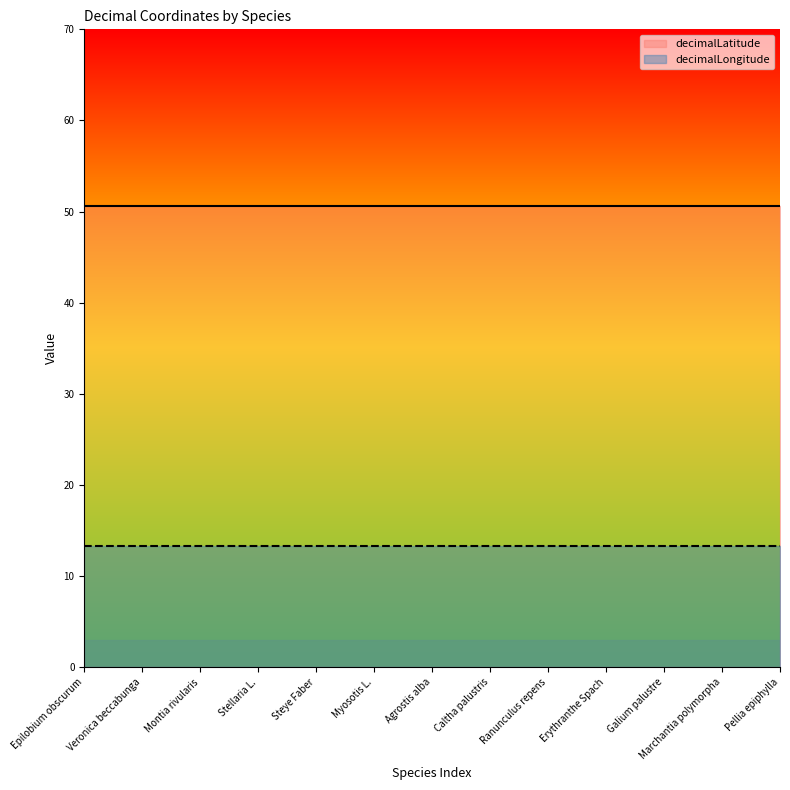

What is the label of the 5th point from the left?

Steye Faber